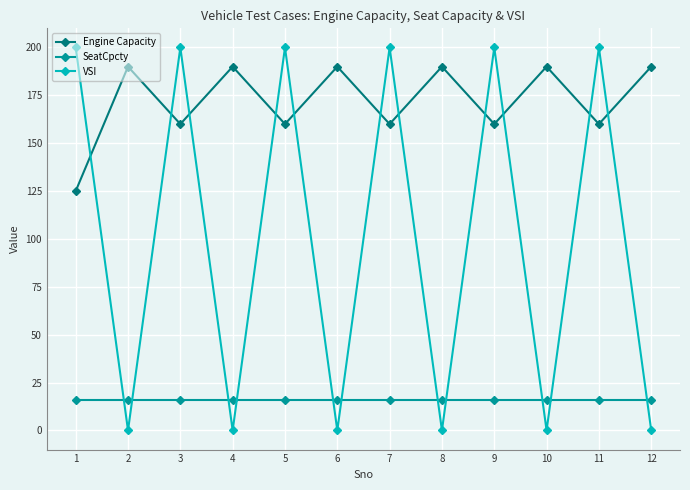

What is the difference between the VSI values at 1 and 6?

200